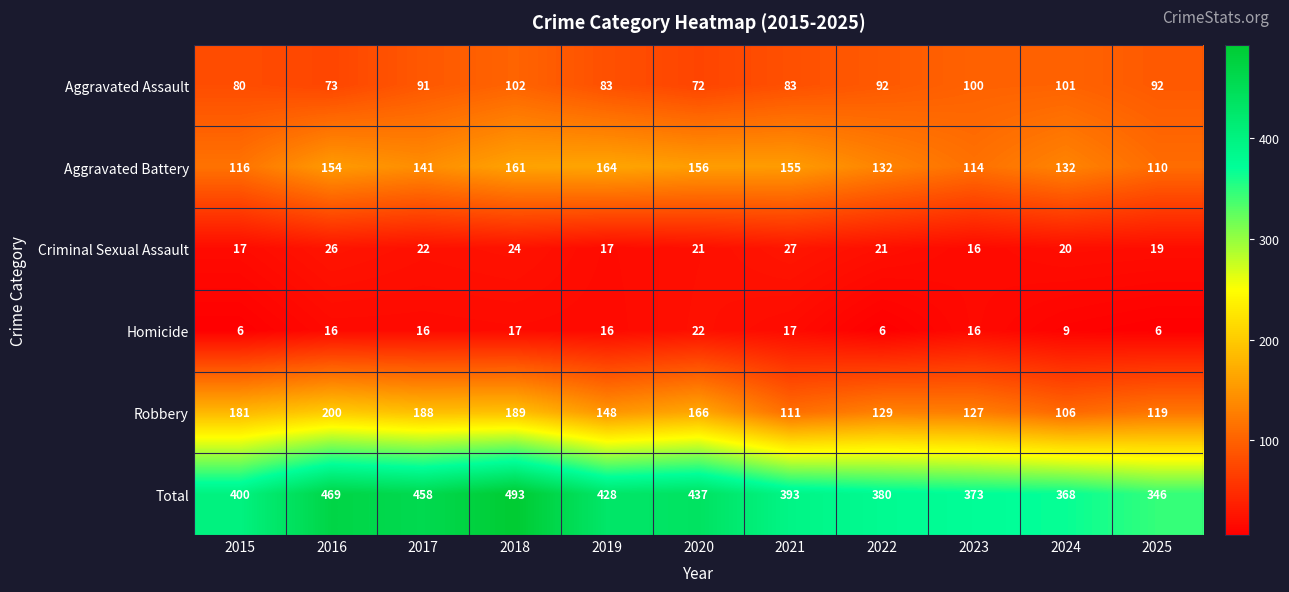

At how many categories does at least one series exceed 491?

1